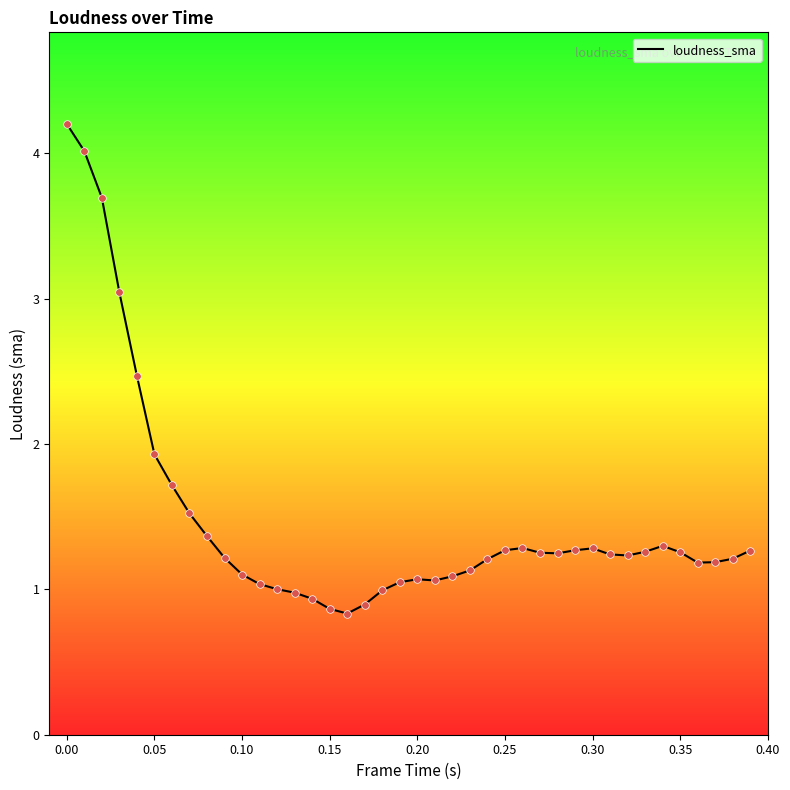

What is the maximum value shown in the chart?

4.2